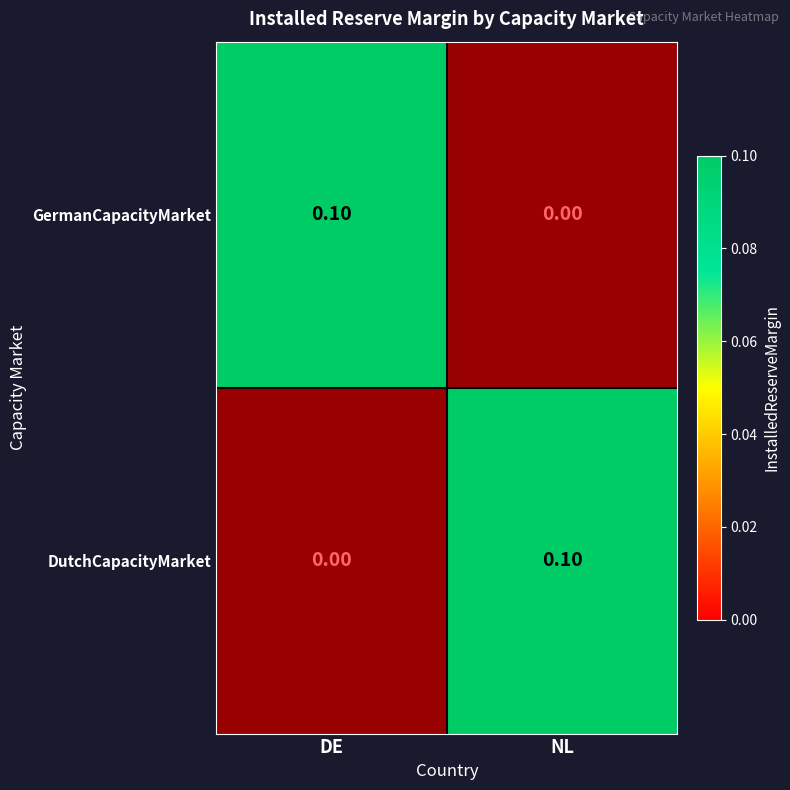

Rank the series at NL from lowest to highest value.

GermanCapacityMarket, DutchCapacityMarket